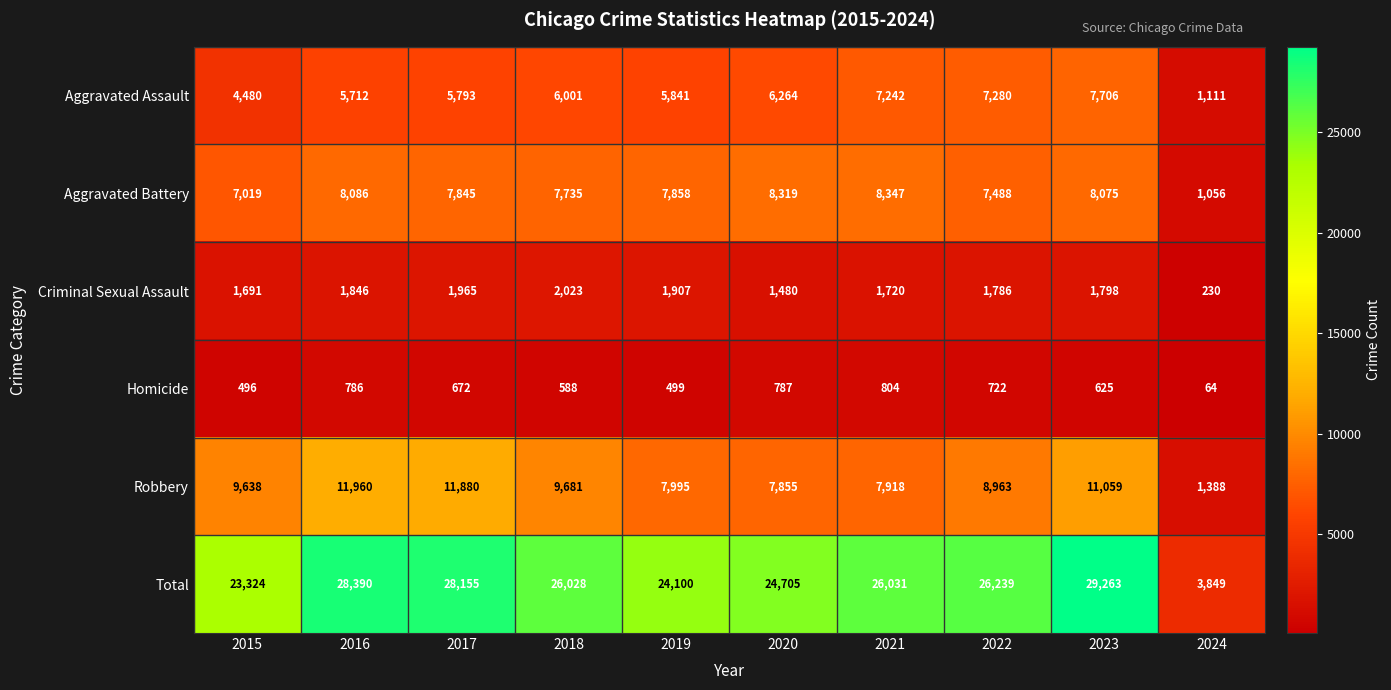

Which series changed the most between 2016 and 2017?

Aggravated Battery